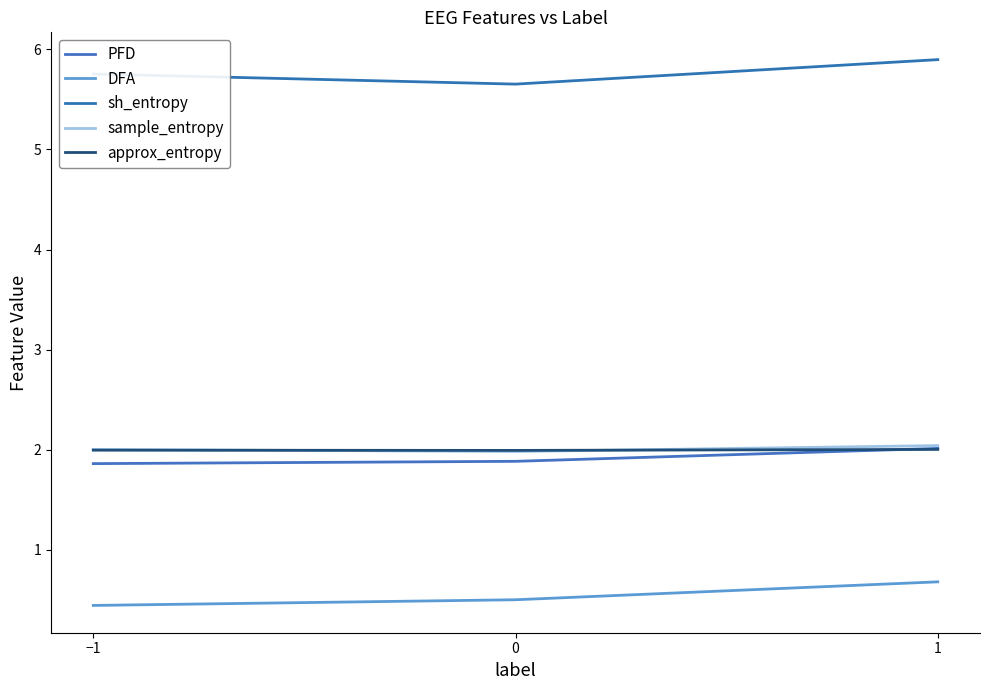

True or false: DFA has a value of 0.7 at 1.

True